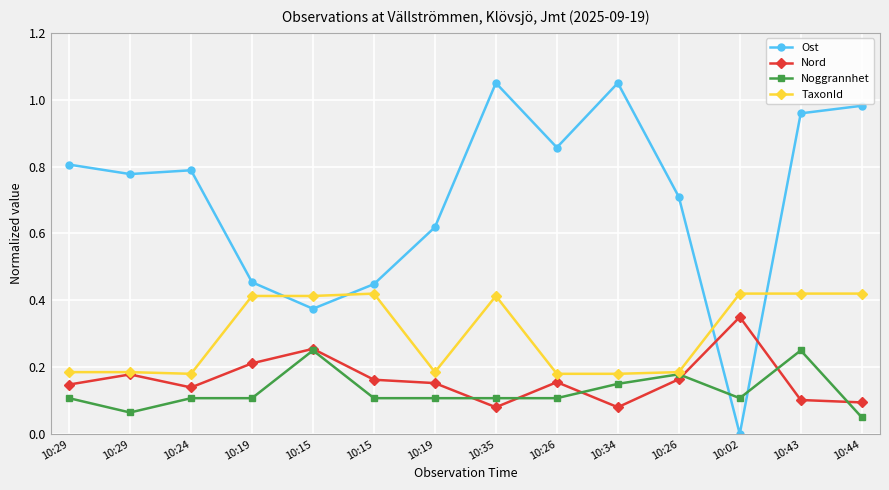

What are all the series names shown in the legend?

Ost, Nord, Noggrannhet, TaxonId